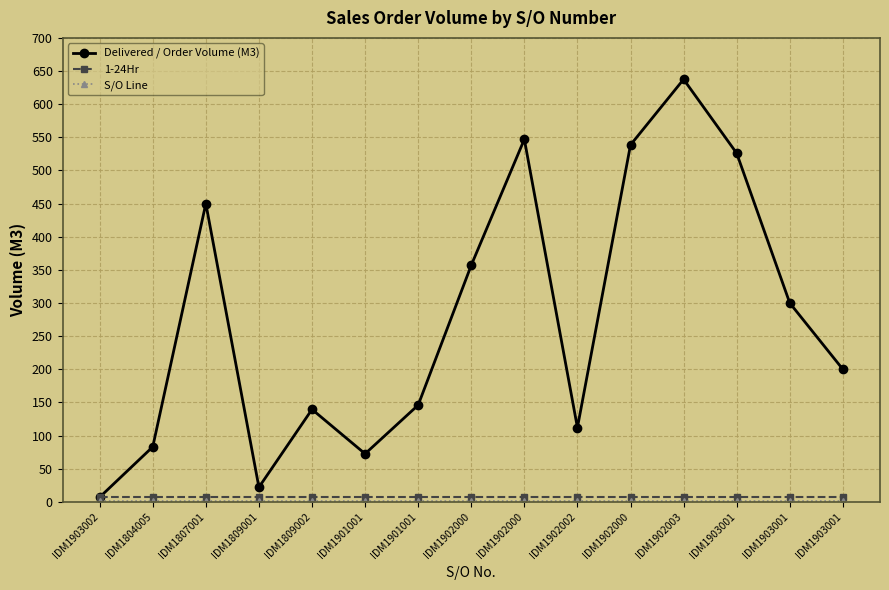

Is this an area chart (filled region under the line)?

No